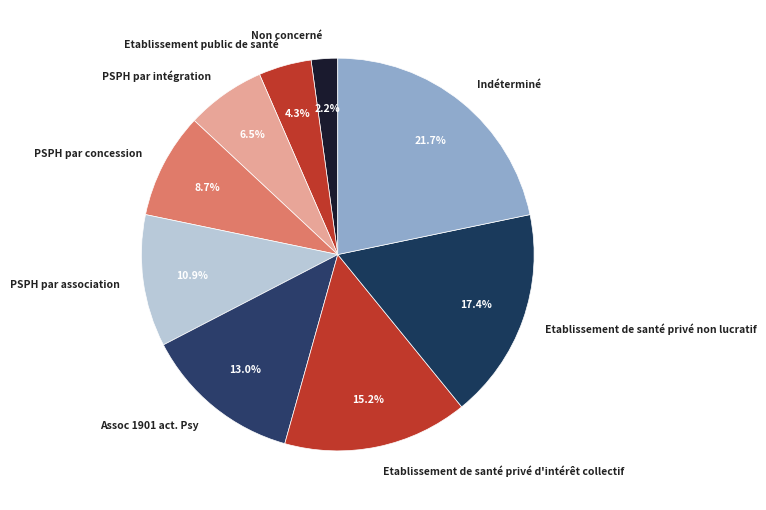

How many slices are in this pie chart?

9